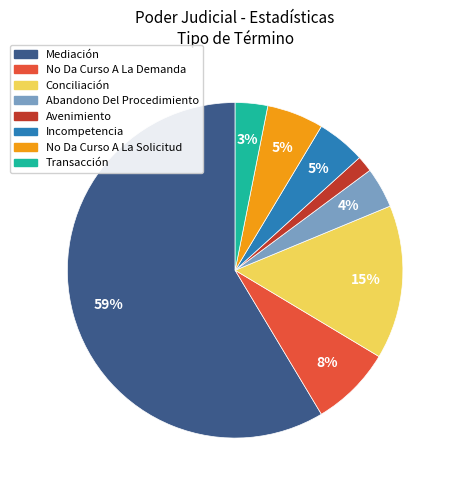

How many segments does this pie chart have?

8